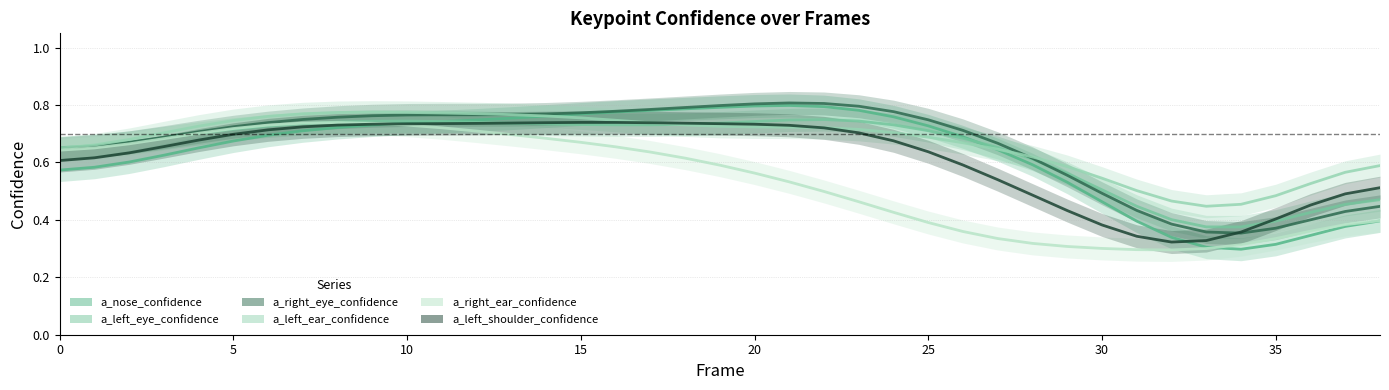

Is the value of a_nose_confidence at 33 greater than the value of a_right_eye_confidence at 20?

No